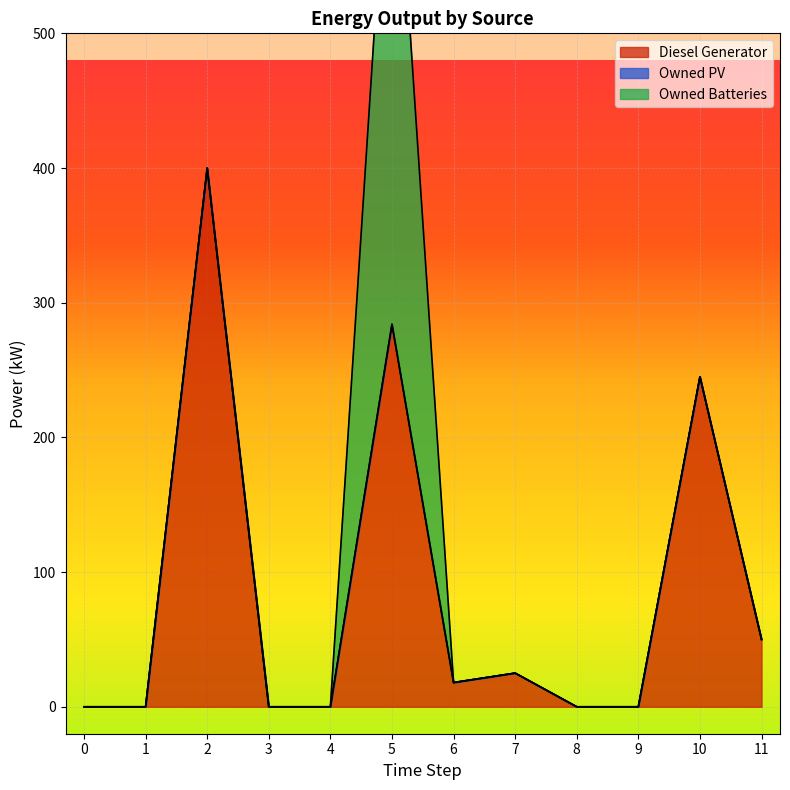

What is the difference between the maximum and minimum values in the Owned Batteries series?

419